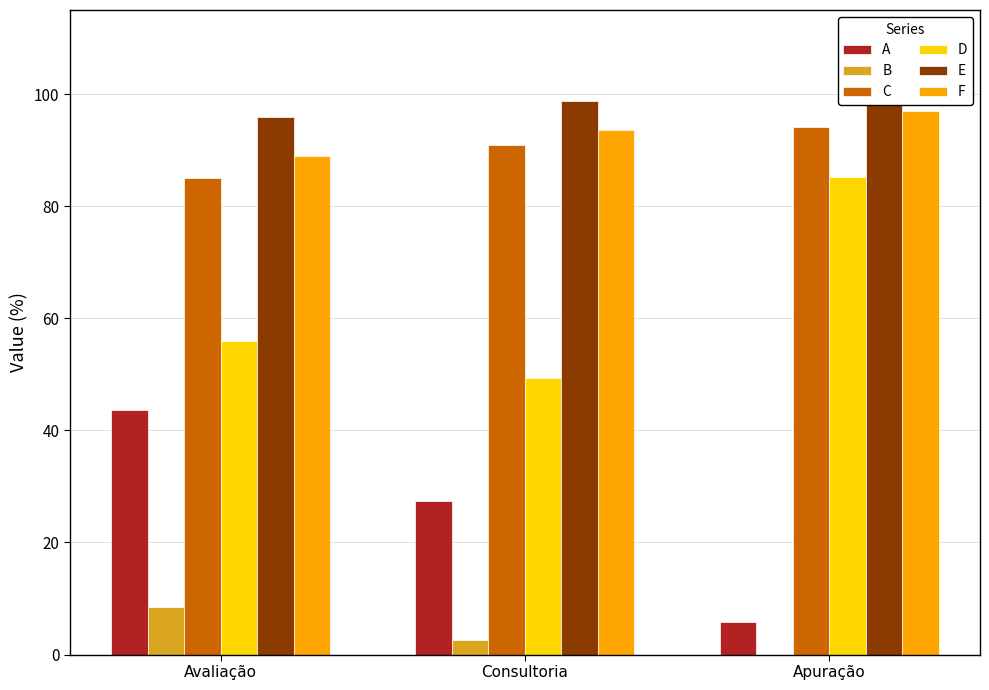

What is the value of the F bar at the 1st from the left?

89.0